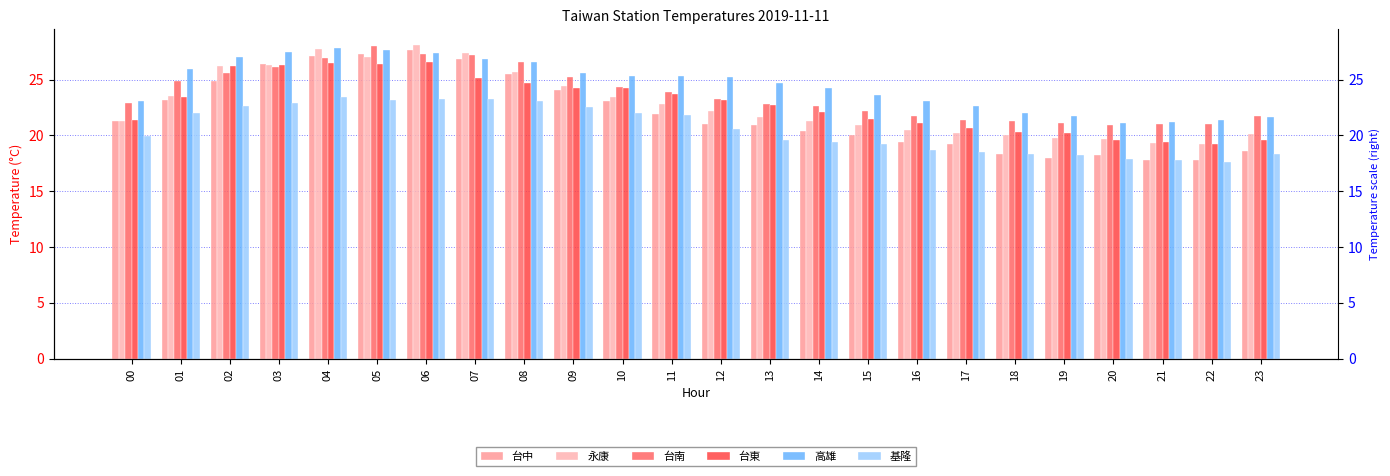

True or false: 基隆 has a value of 5.6 at 14.

False